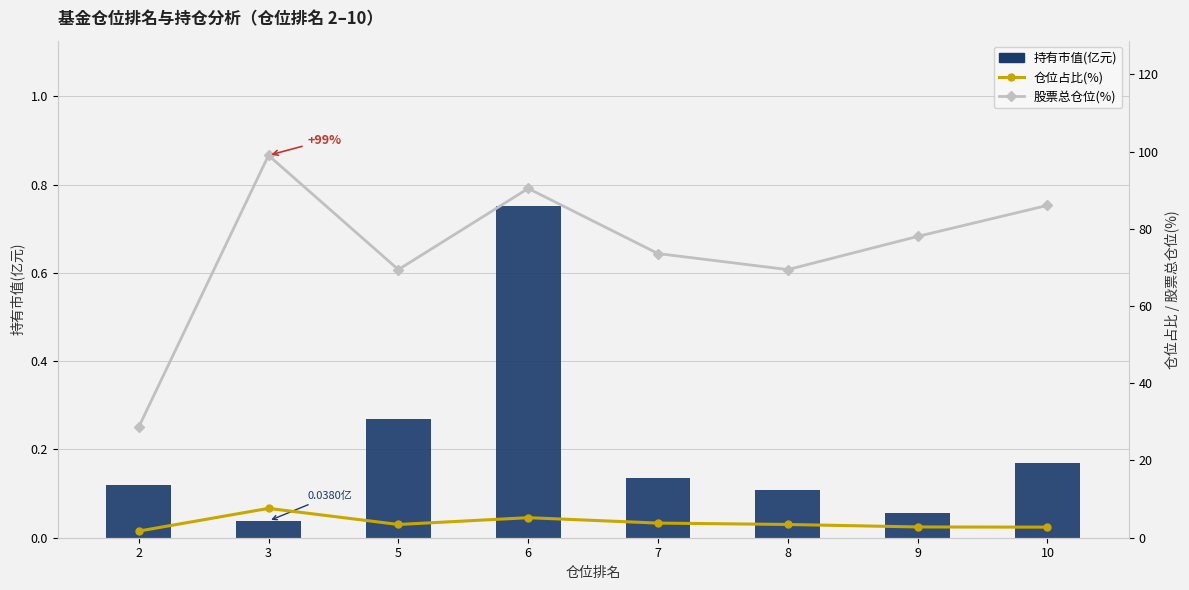

At which label does 仓位占比(%) first exceed 3?

3